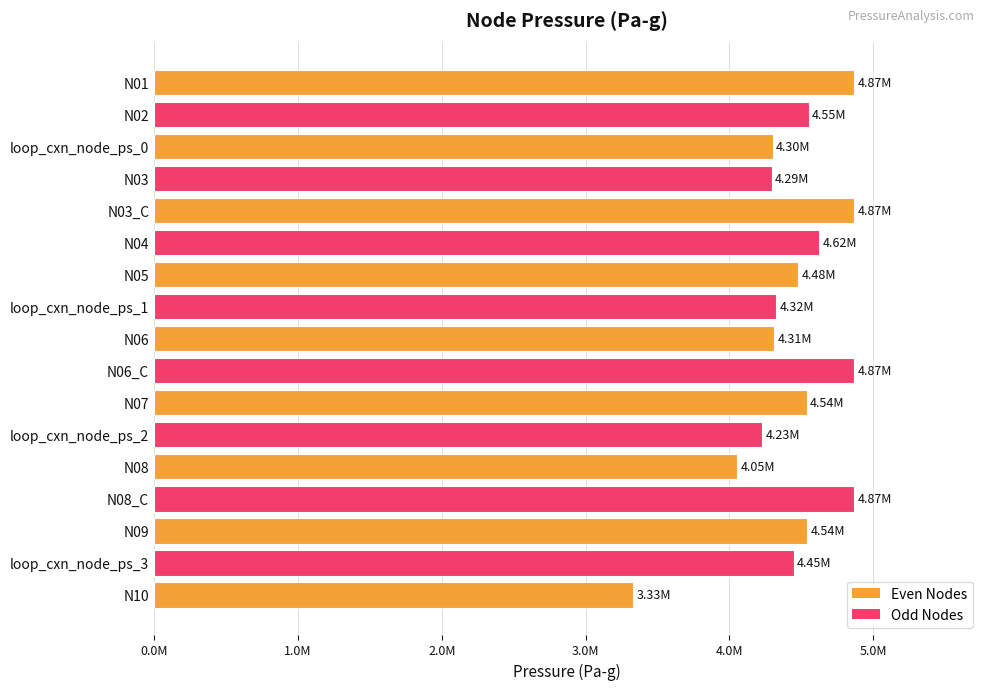

Does the chart contain any negative values?

No